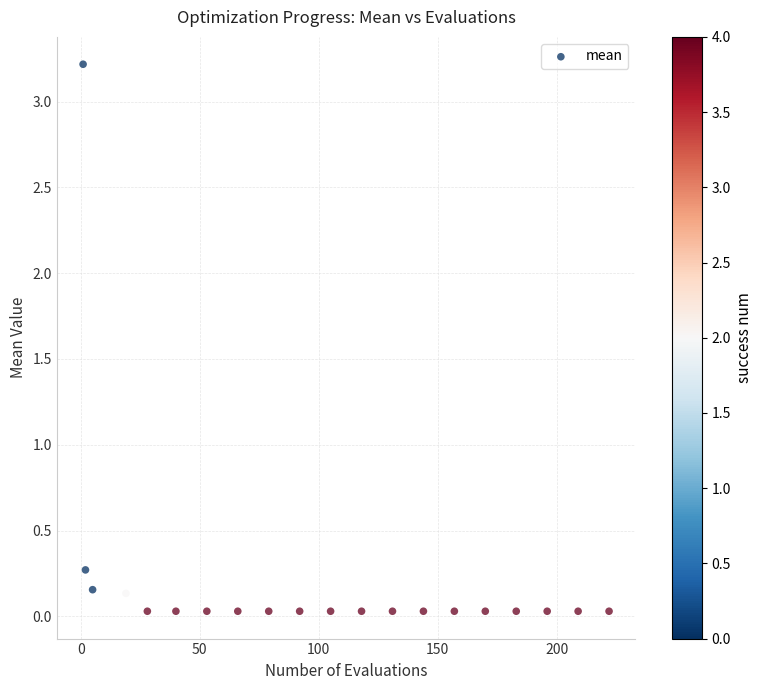

What Y value in the scatter plot is closest to 1?

0.3